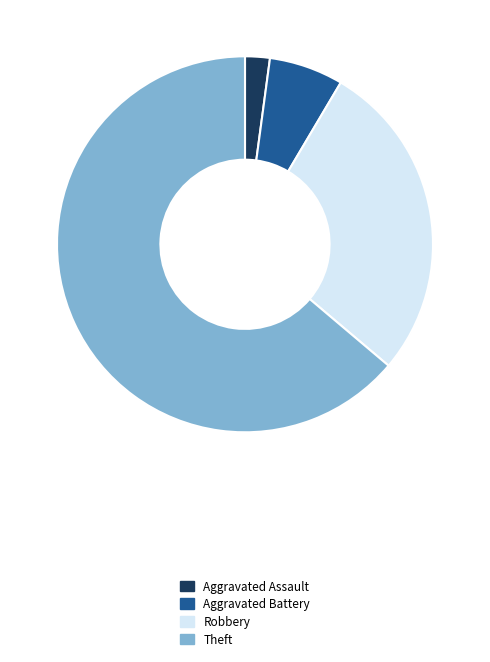

Is there a majority slice in this chart?

Yes